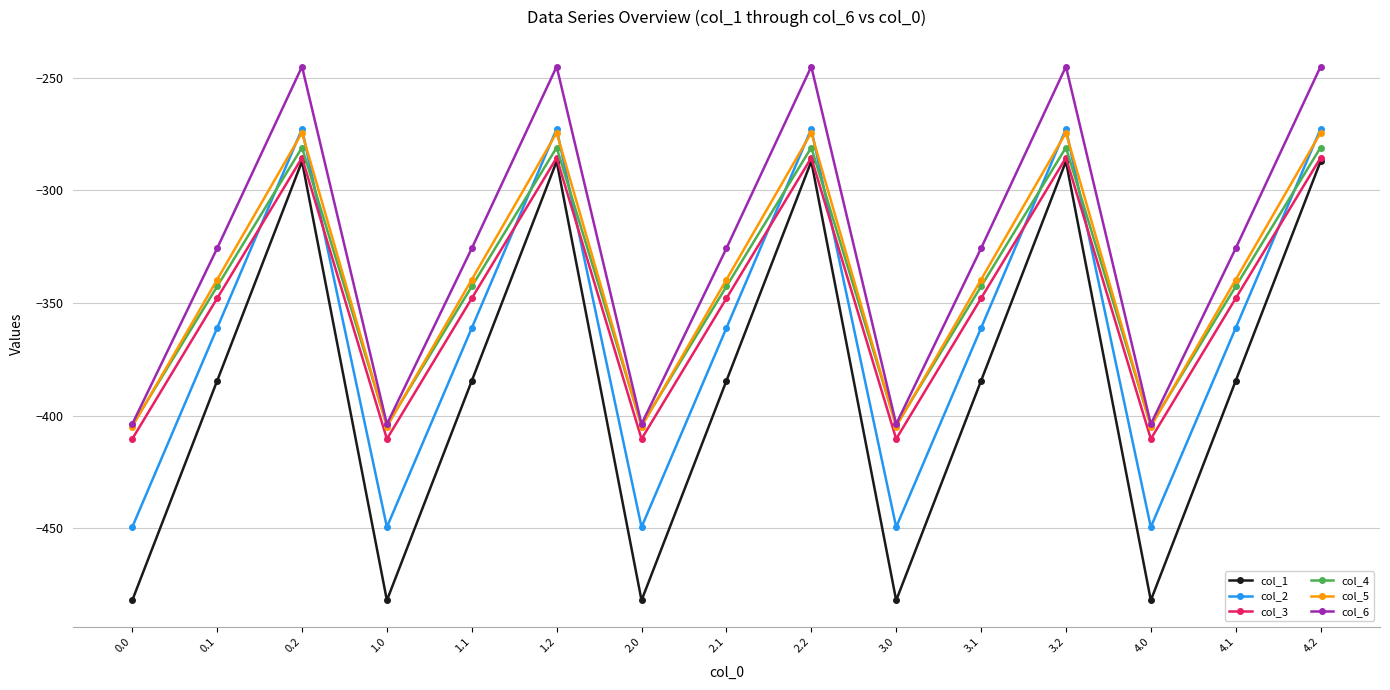

Which series has the widest spread of values?

col_1